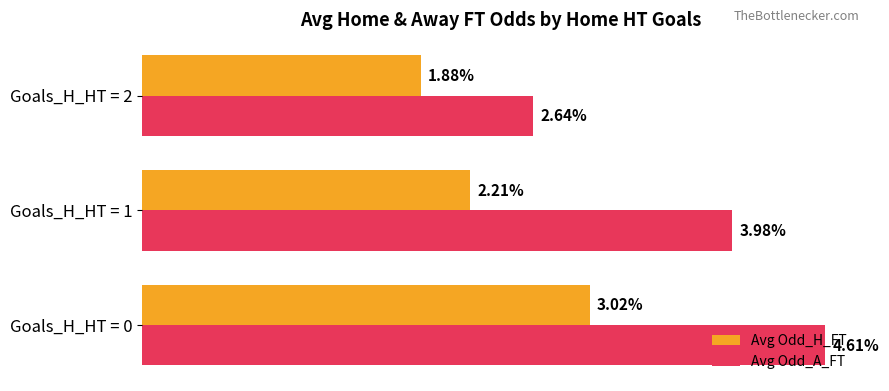

Is the value of Avg Odd_H_FT at Goals_H_HT = 1 greater than the value of Avg Odd_A_FT at Goals_H_HT = 0?

No